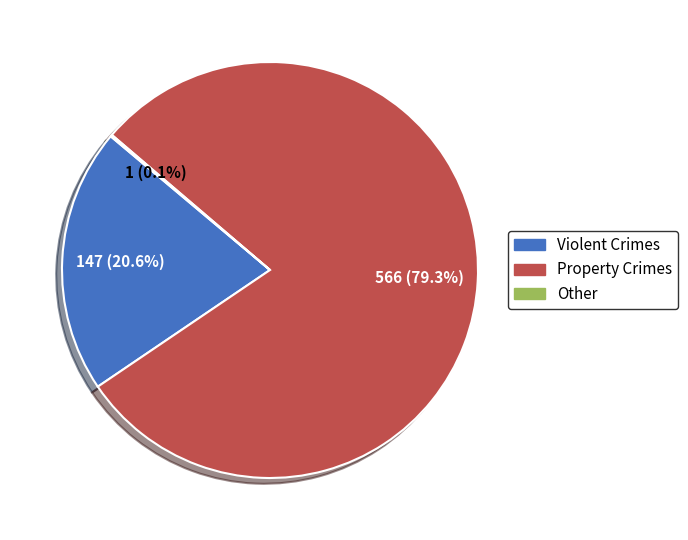

What is the majority slice?

Property Crimes